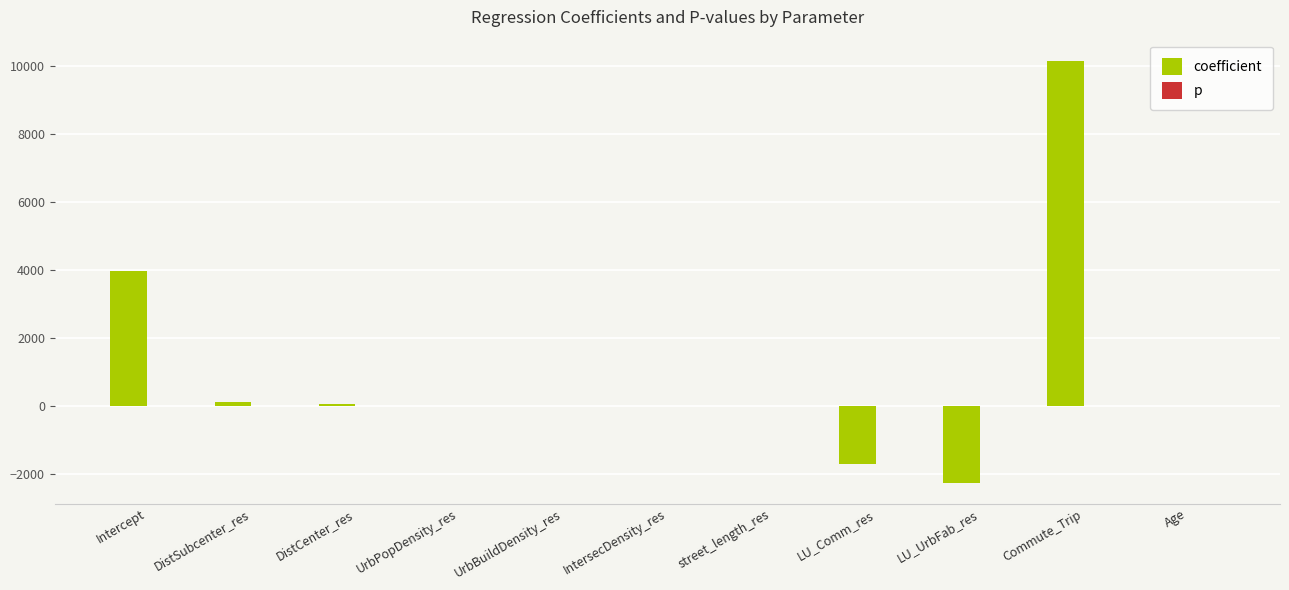

True or false: coefficient has a value of 0.0 at UrbBuildDensity_res.

True